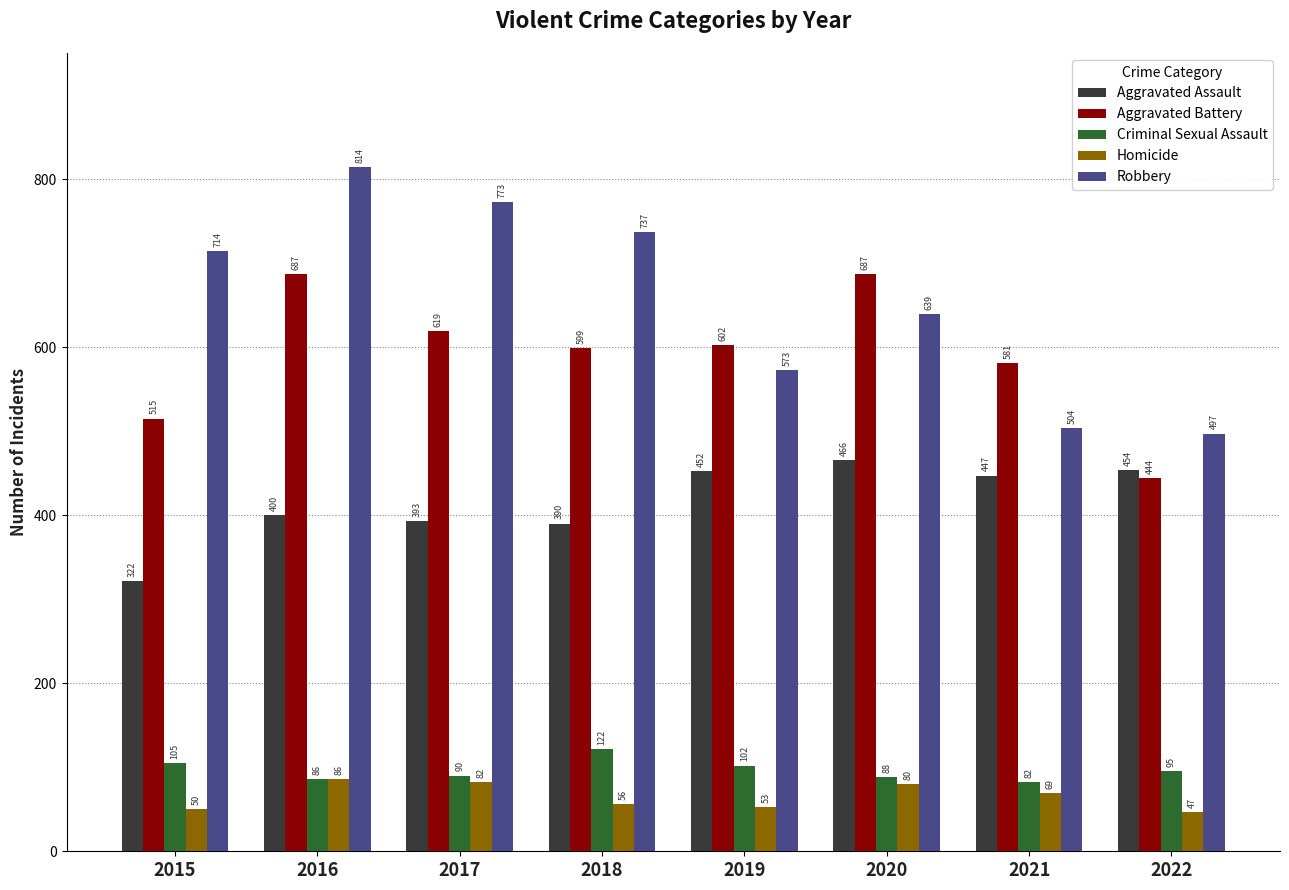

At how many categories does at least one series exceed 230?

8